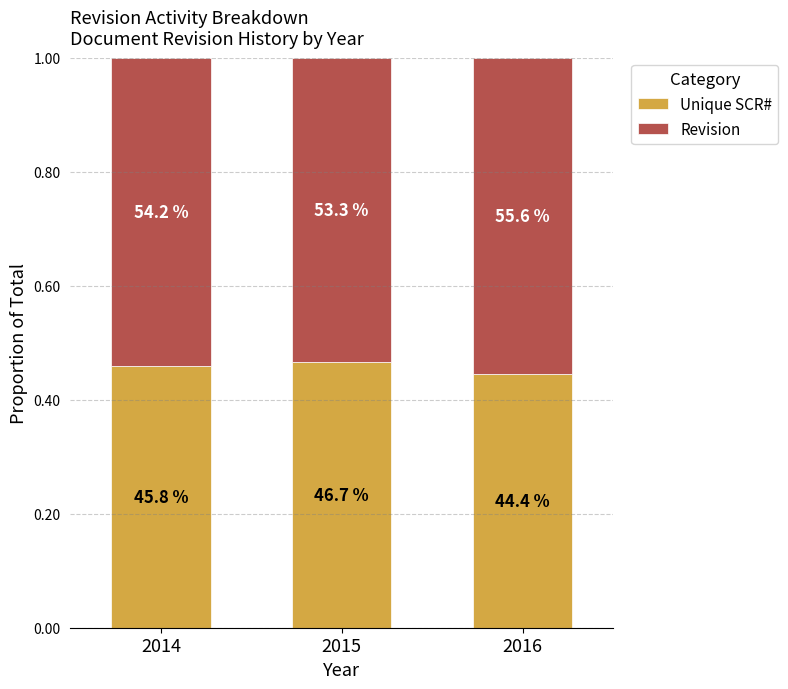

Which series has the largest total across all categories?

Revision